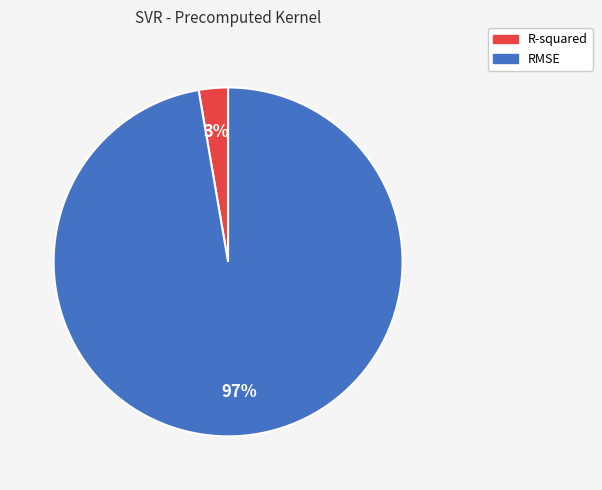

To the nearest percent, what portion does RMSE represent?

97%